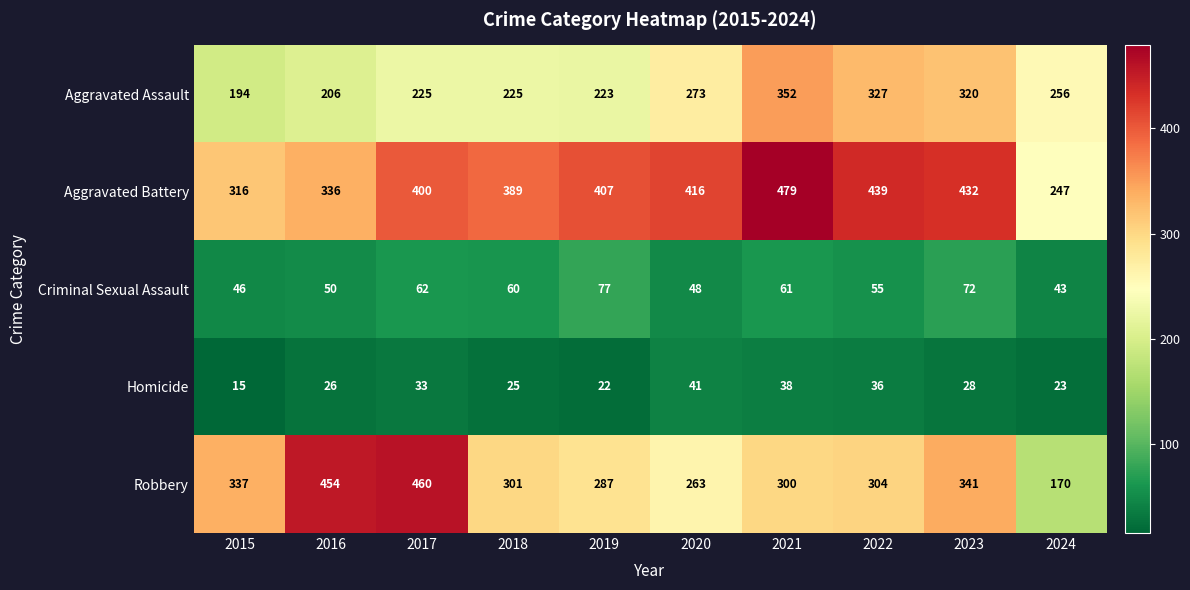

Count the number of data series in this chart.

5